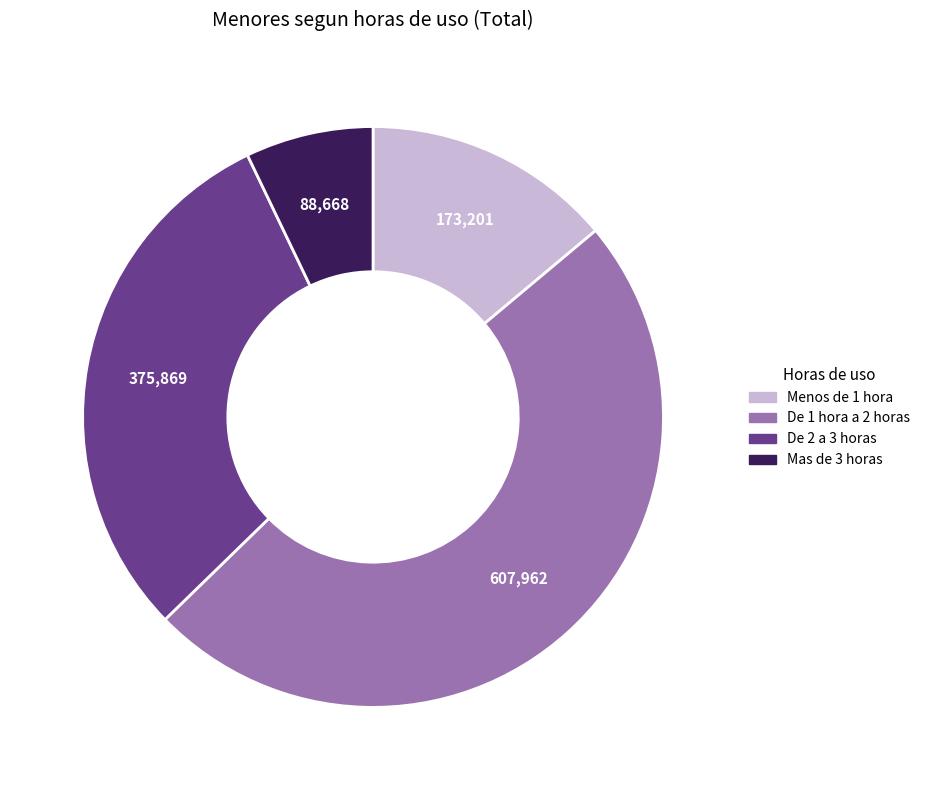

Between Menos de 1 hora and De 1 hora a 2 horas, which is larger?

De 1 hora a 2 horas